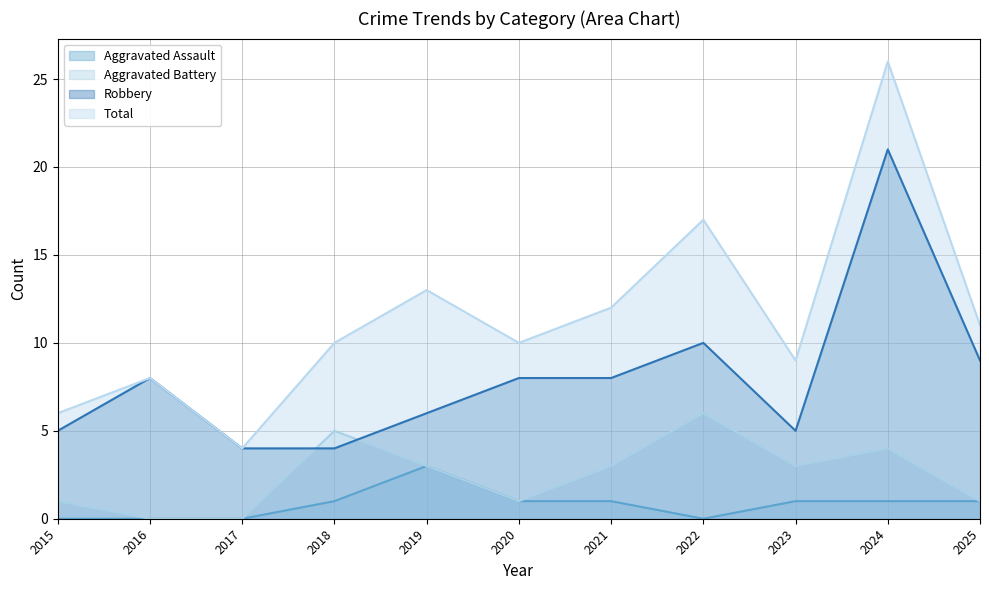

Is it true that Aggravated Assault equals 0 at 2015?

True